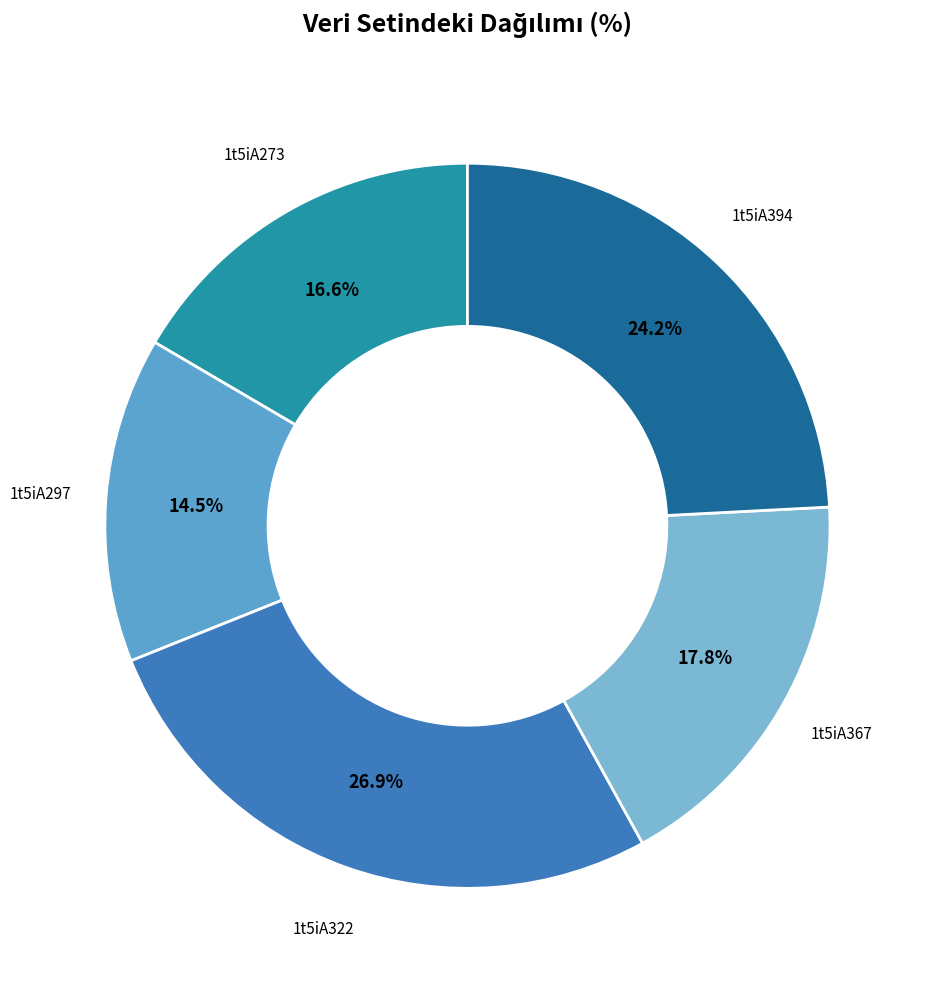

Is it true that 1t5iA322 is 32% of the pie?

False